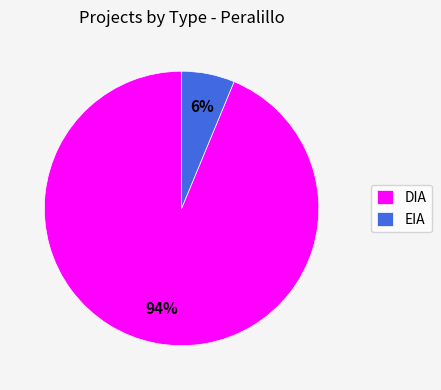

Count the number of slices in the pie.

2